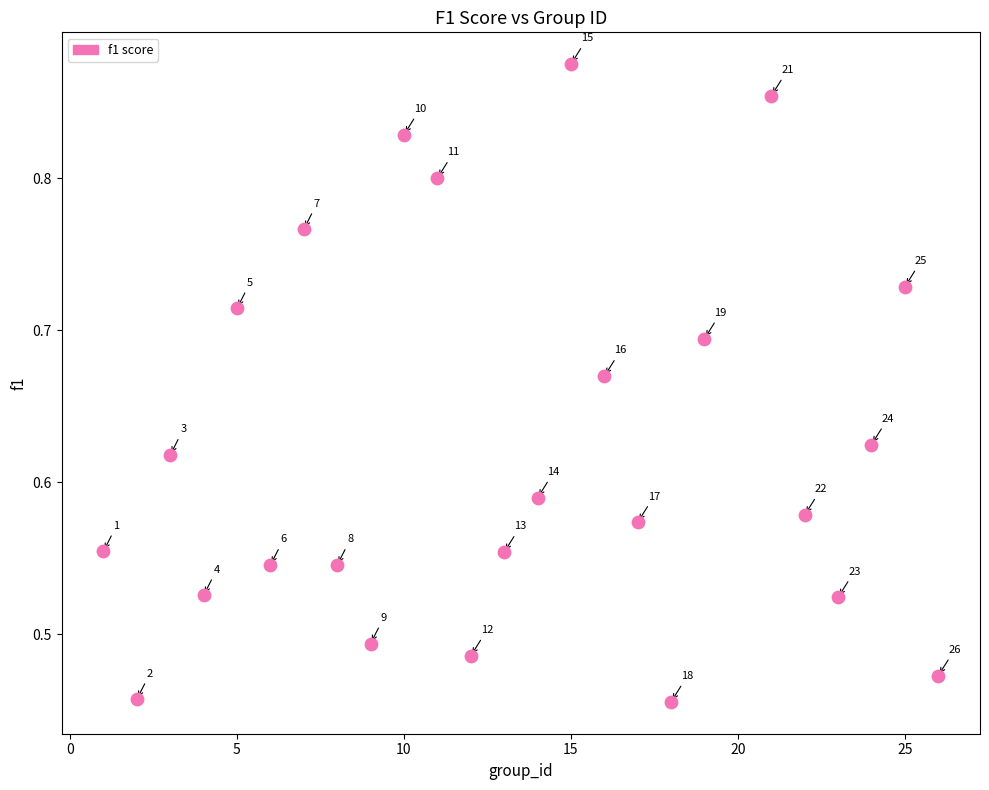

What is the range of Y values (max minus min)?

0.4